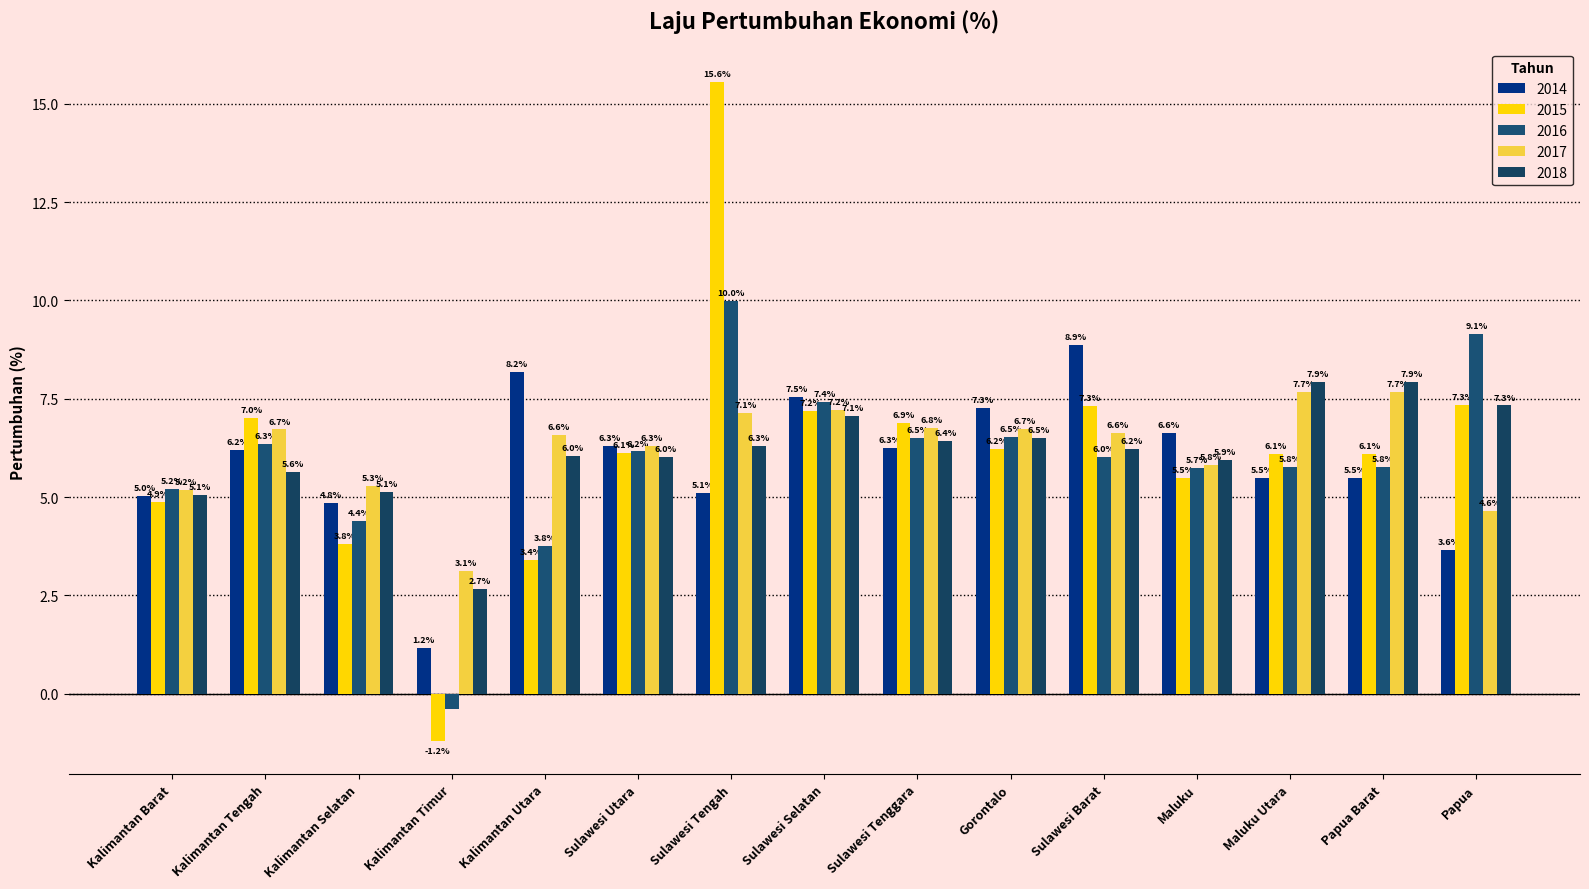

Which series has the widest spread of values?

2015